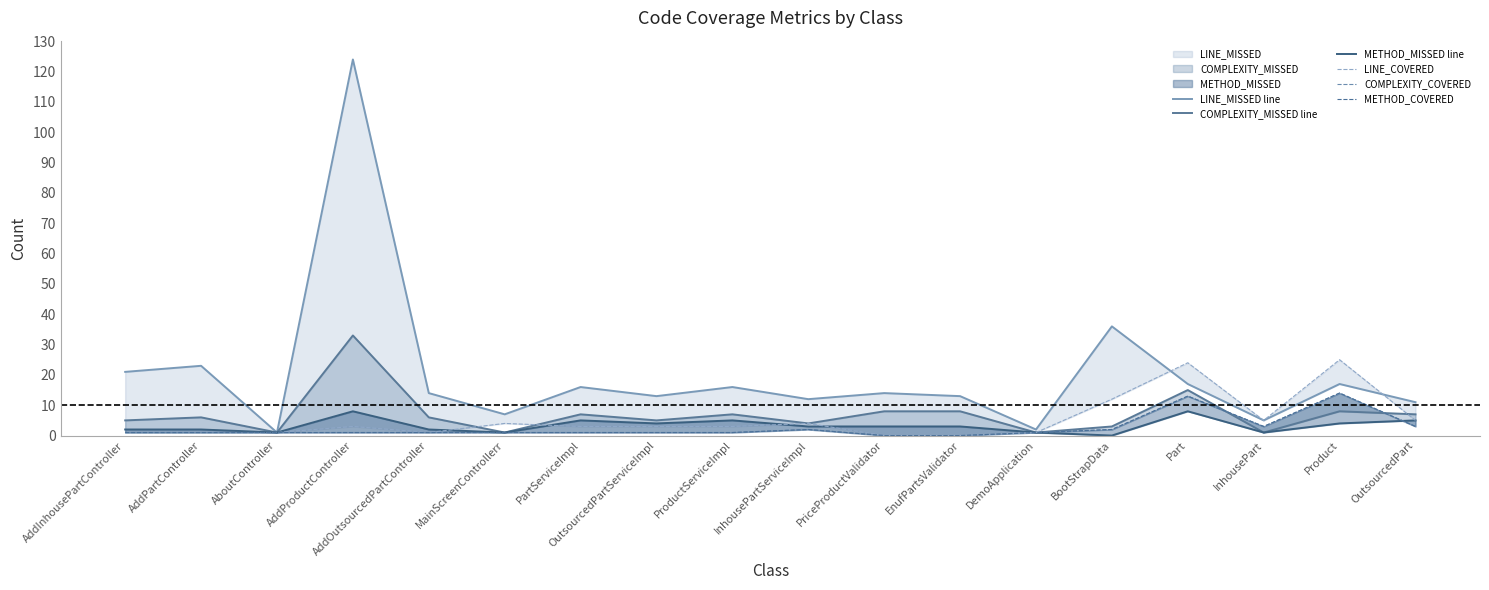

What is the label of the 12th point from the left?

EnufPartsValidator